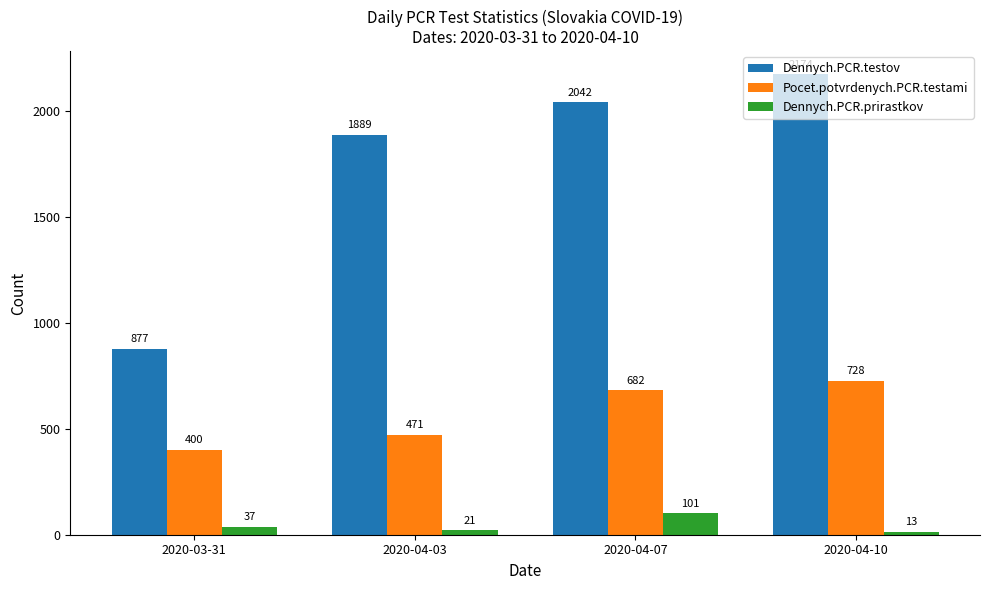

At which category is the sum across all series the highest?

2020-04-10